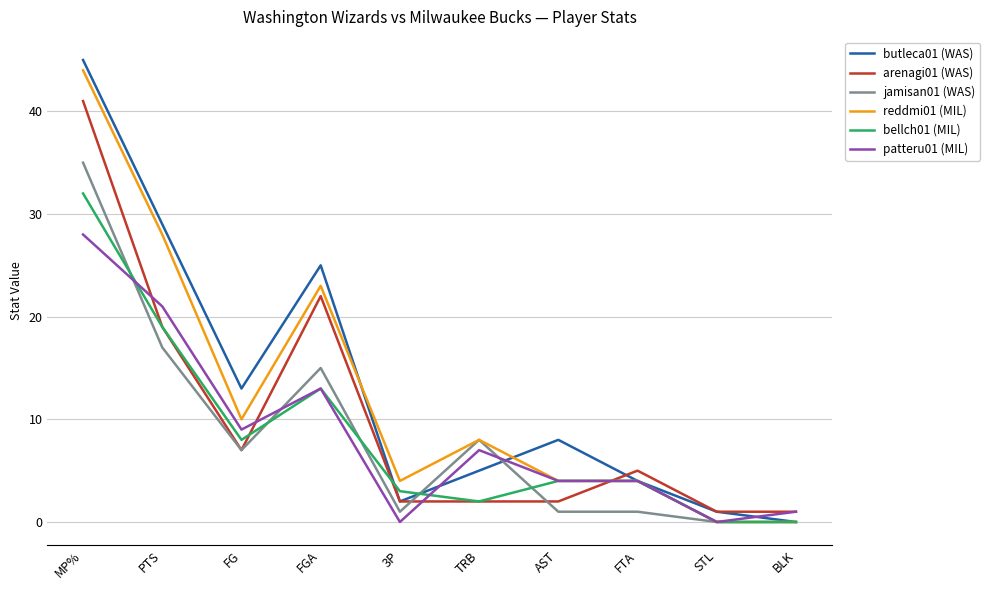

What is the total value across all series at STL?

2